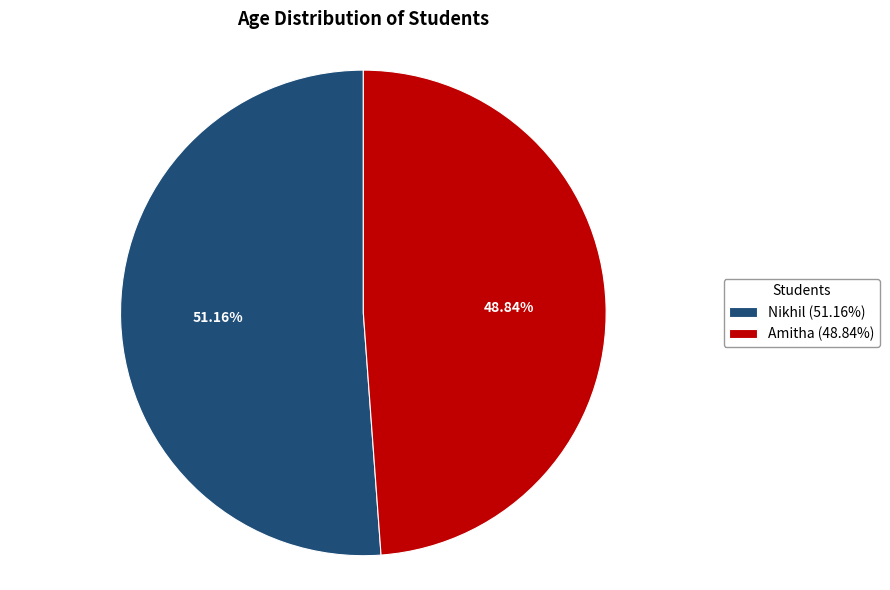

How many slices are in this pie chart?

2